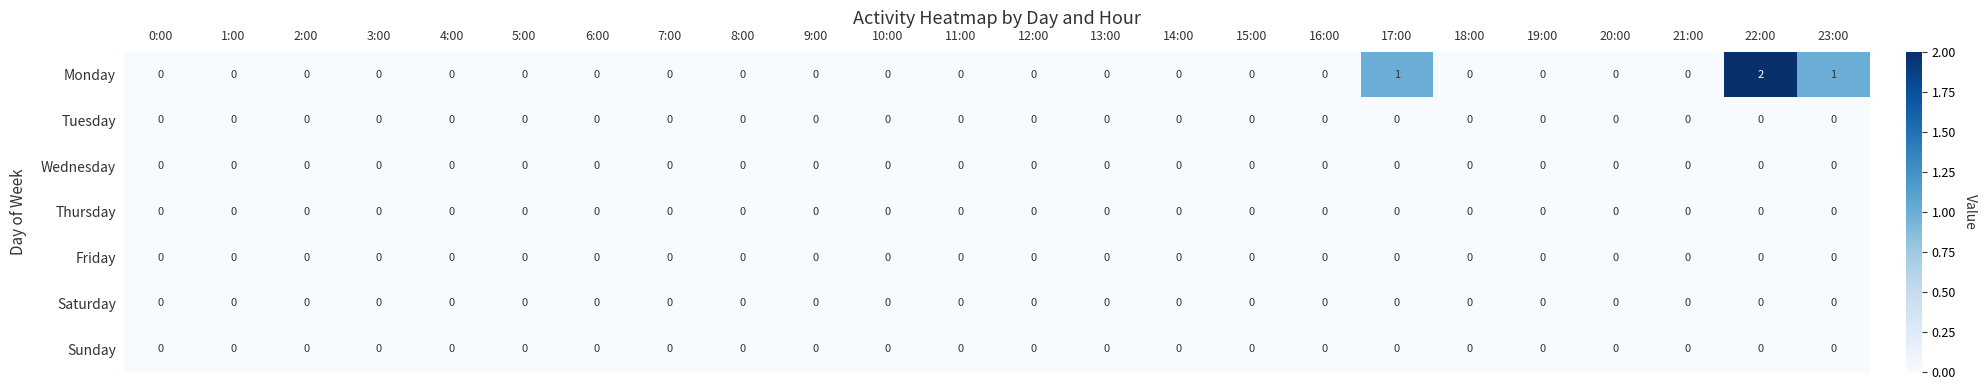

At which category is the sum across all series the highest?

22:00